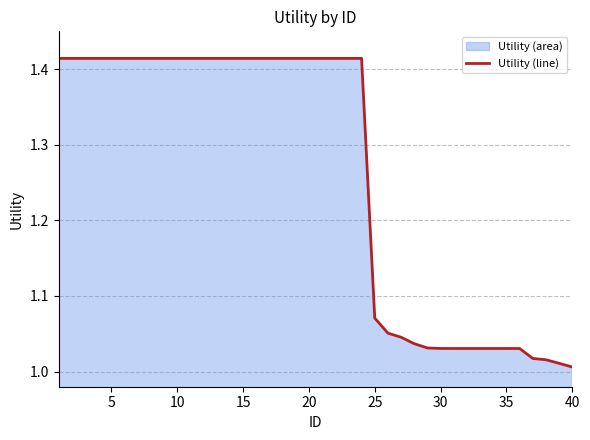

What is the maximum value shown in the chart?

1.4